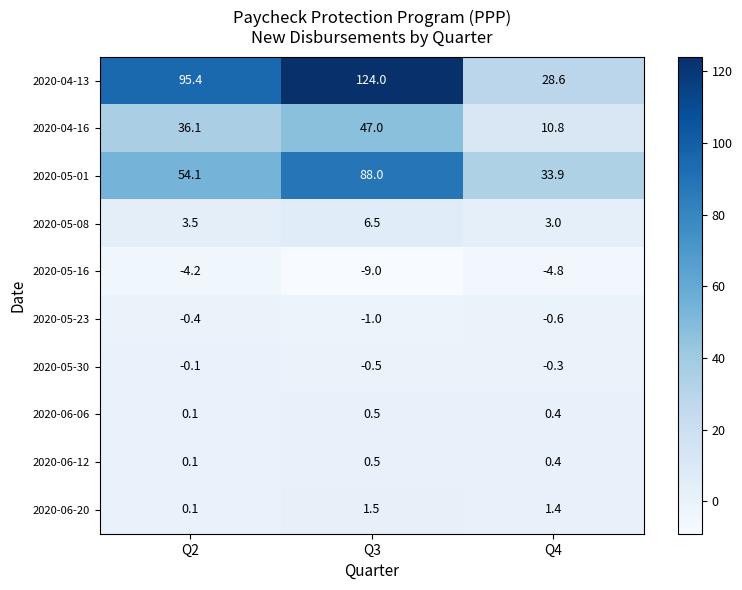

What is the maximum value shown in the chart?

124.0